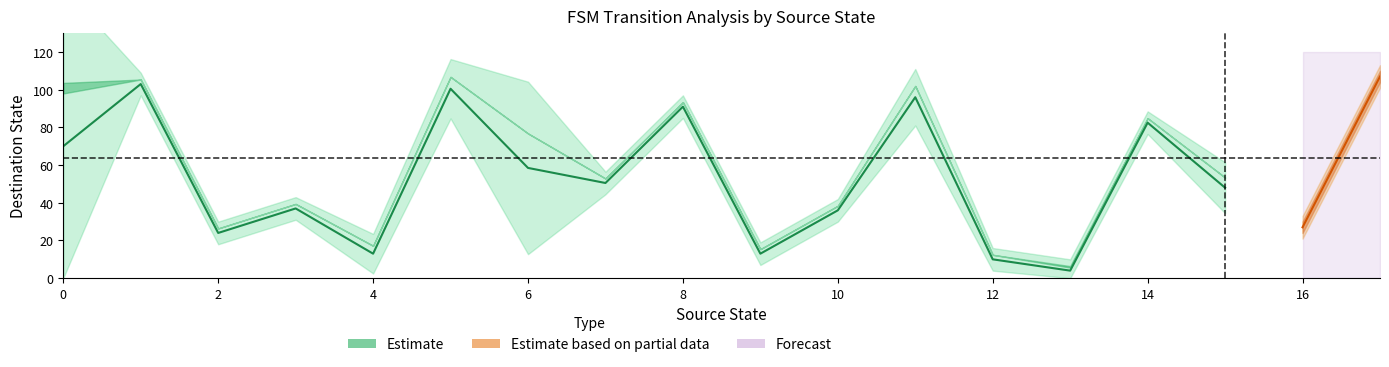

Count the number of categories in the chart.

36